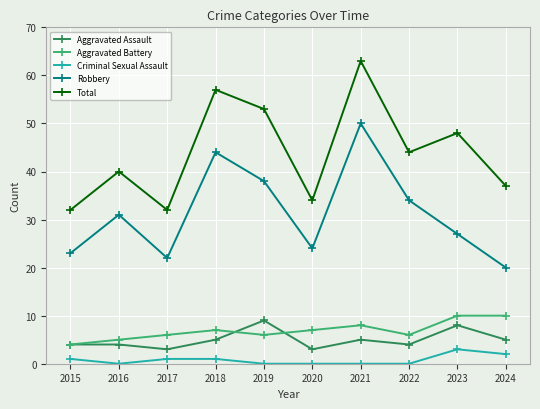

Which series changed the most between 2016 and 2022?

Total